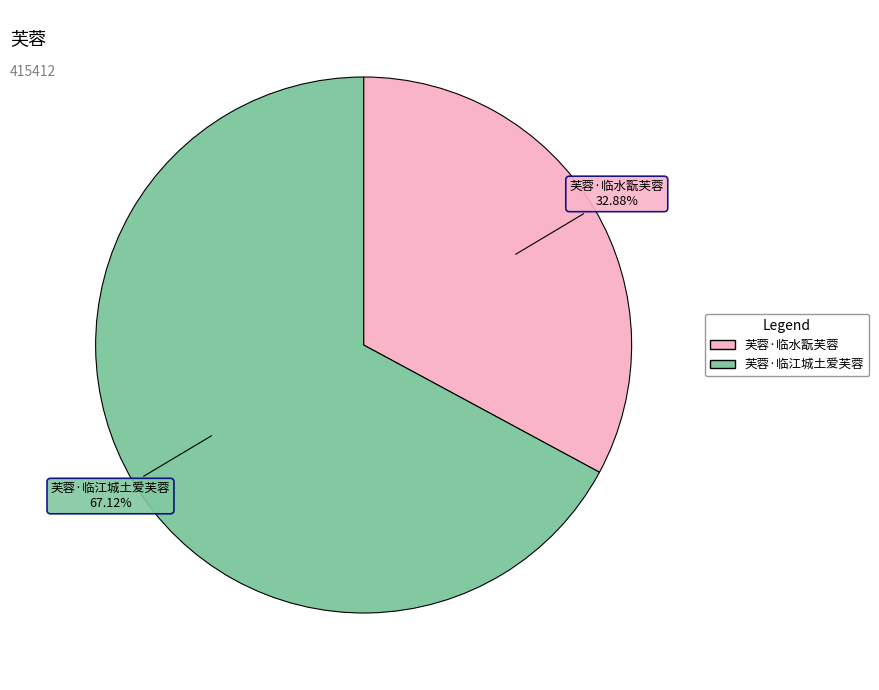

Does any single category account for the majority?

Yes